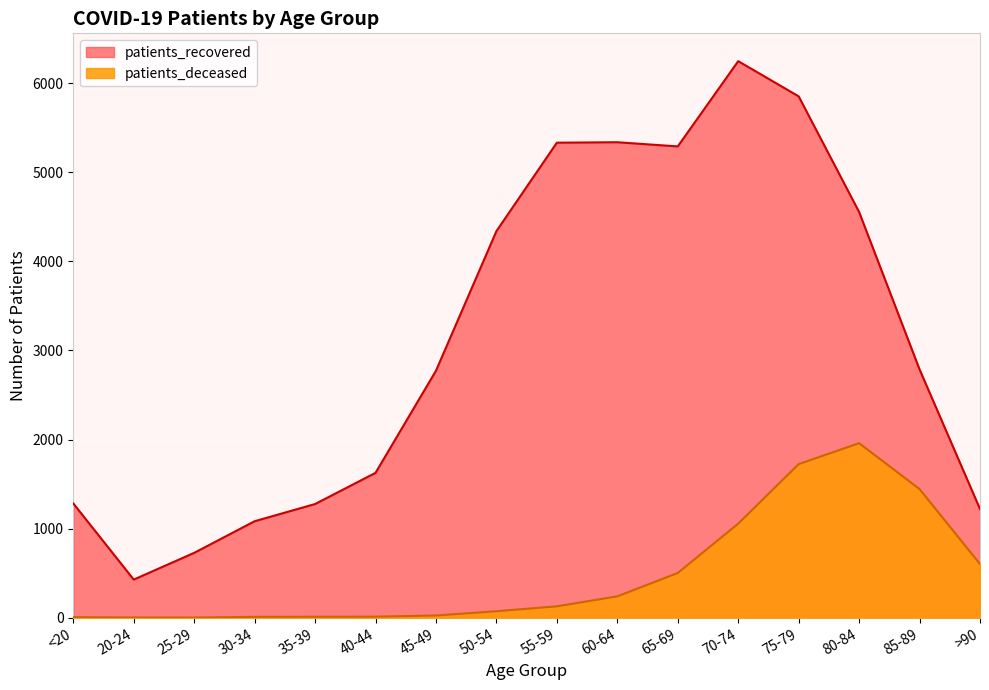

Reading right to left, extract all data points from this chart.

patients_recovered: >90=1220	85-89=2787	80-84=4554	75-79=5852	70-74=6247	65-69=5290	60-64=5337	55-59=5332	50-54=4339	45-49=2772	40-44=1626	35-39=1276	30-34=1083	25-29=728	20-24=428	<20=1283
patients_deceased: >90=603	85-89=1444	80-84=1959	75-79=1724	70-74=1056	65-69=502	60-64=240	55-59=128	50-54=73	45-49=25	40-44=12	35-39=11	30-34=10	25-29=2	20-24=3	<20=6